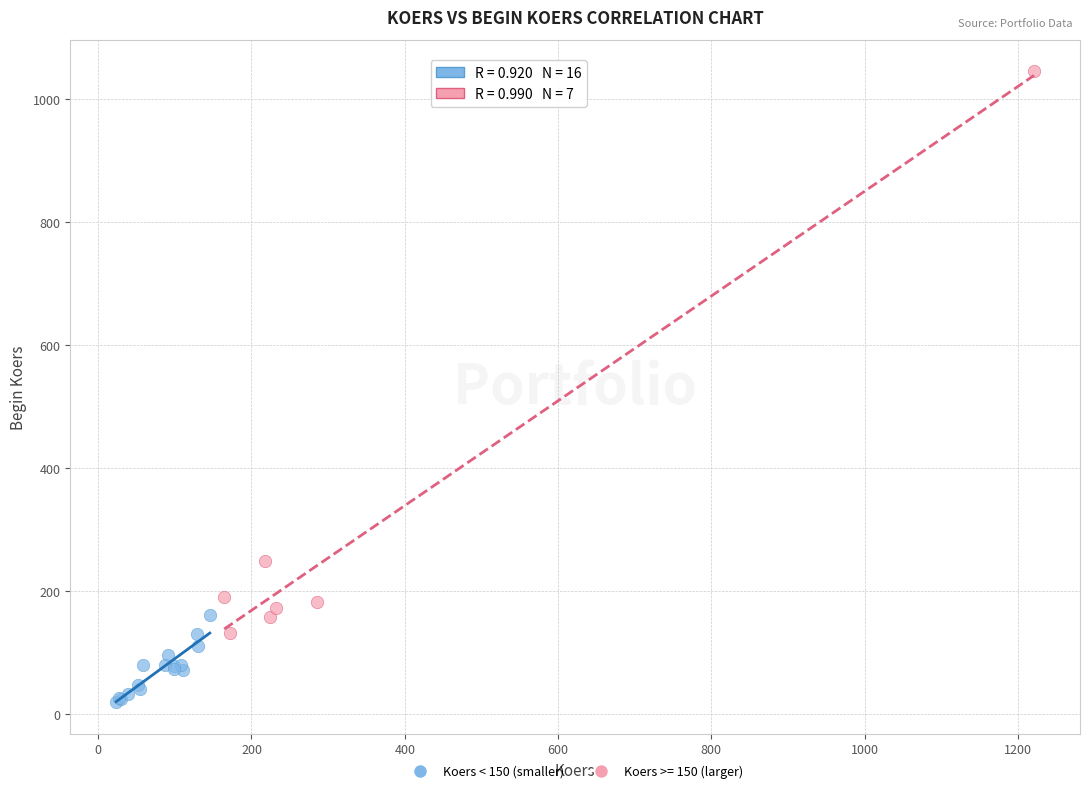

Which series reaches the minimum Y coordinate?

Koers < 150 (smaller)